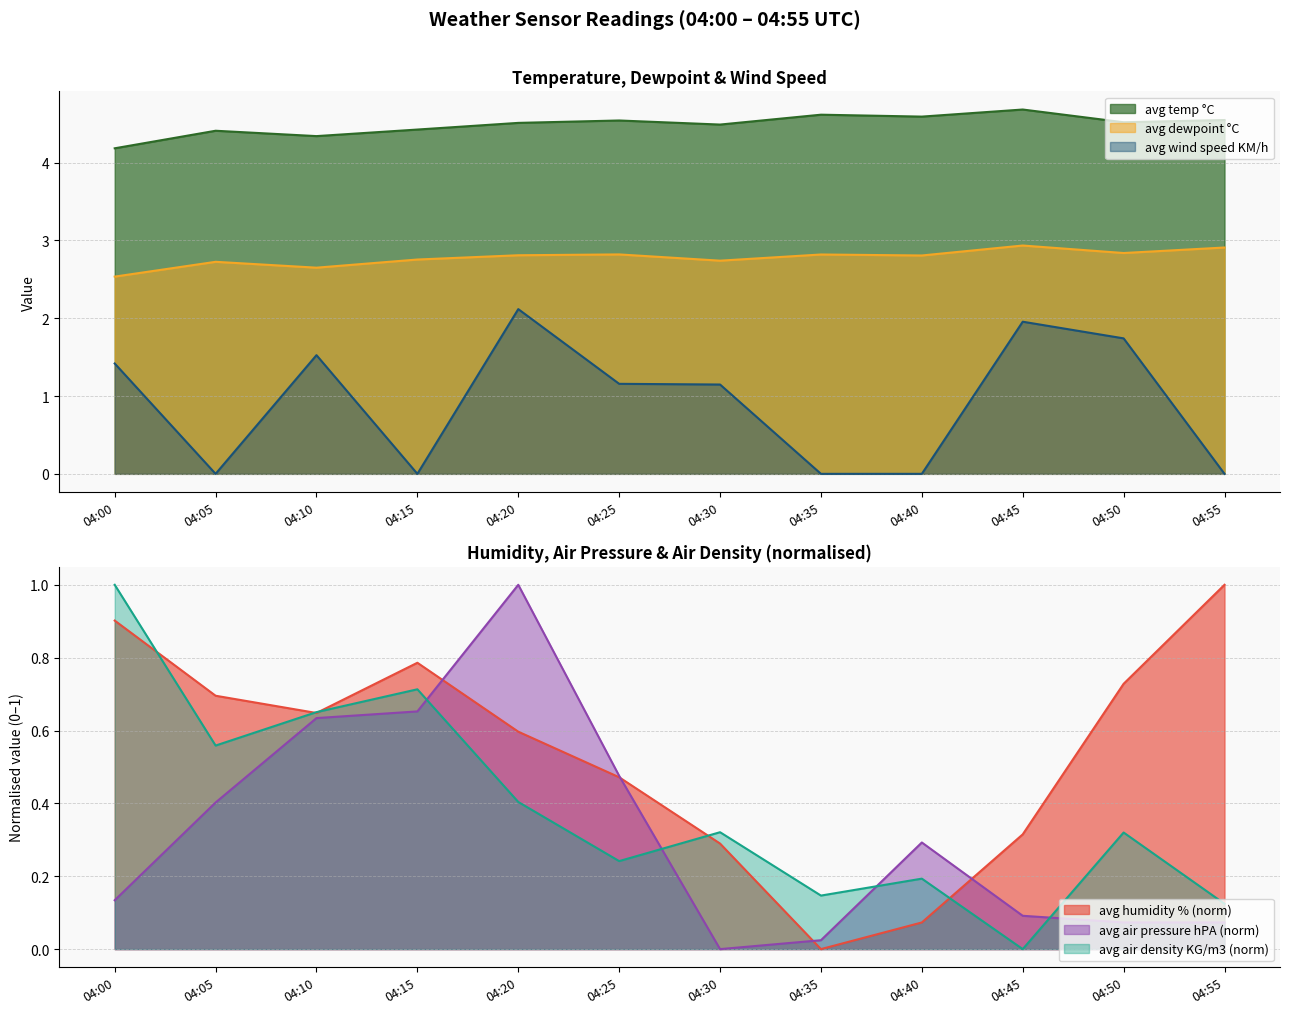

How many series are shown in this chart?

6